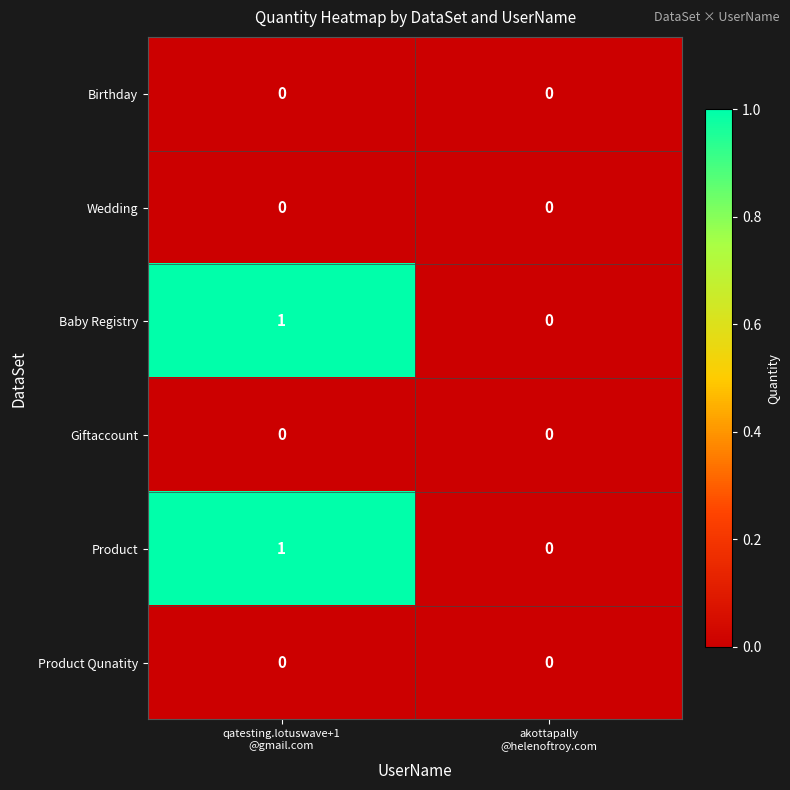

Reading left to right, extract all data points from this chart.

Birthday: 0	0
Wedding: 0	0
Baby Registry: 1	0
Giftaccount: 0	0
Product: 1	0
Product Qunatity: 0	0